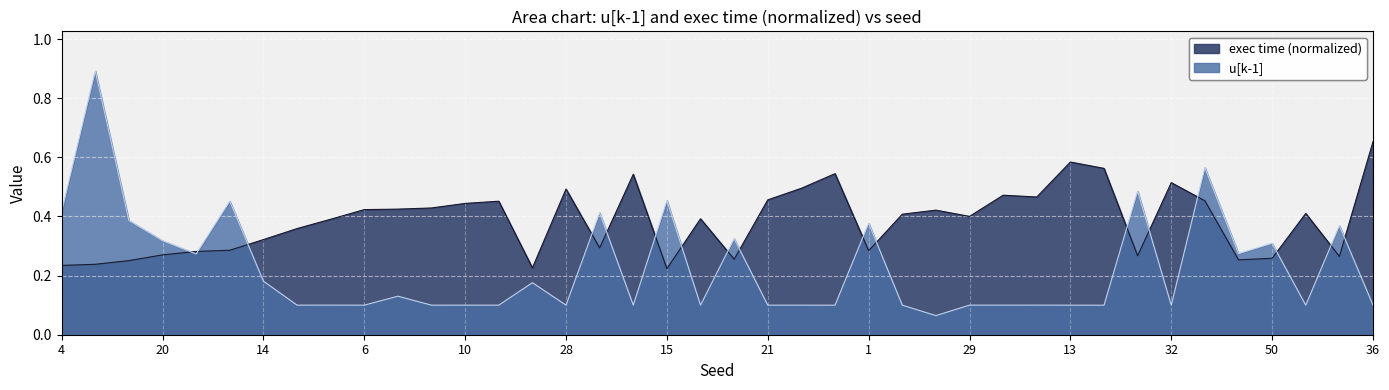

Which series ends up on top after the final intersection of exec time (normalized) and u[k-1]?

exec time (normalized)